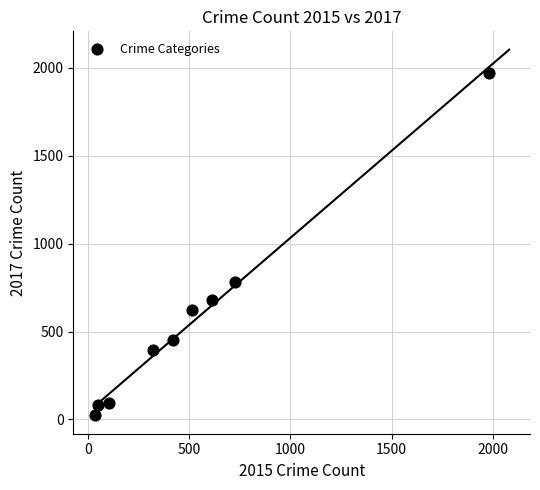

What is the range of Y values (max minus min)?

1945